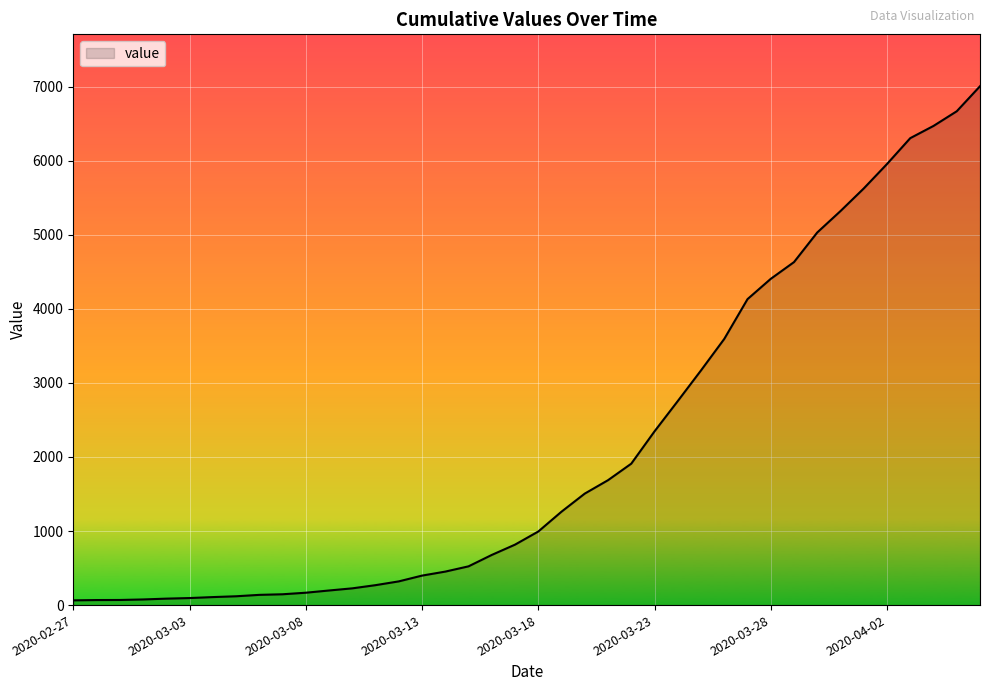

What is the difference between the maximum and minimum values?

6940